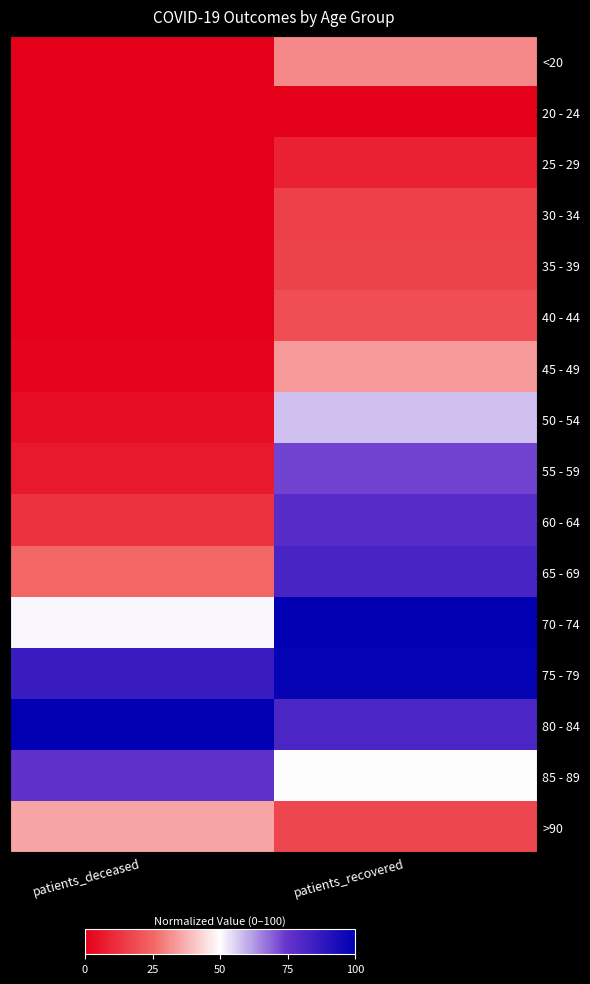

Between patients_deceased and patients_recovered, which is larger?

patients_recovered